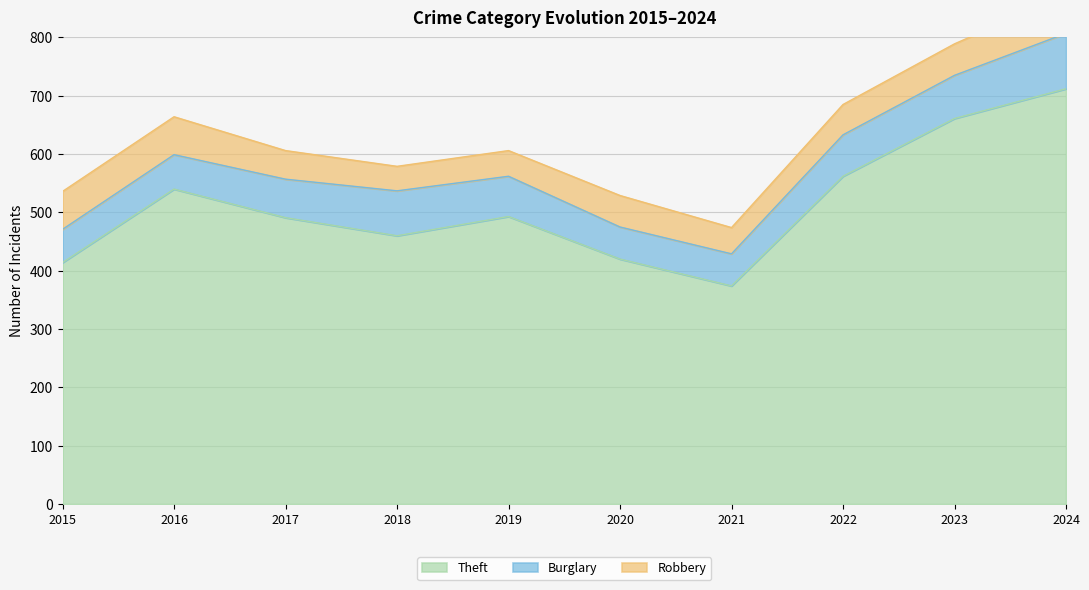

What is the total value across all series at 2016?

664